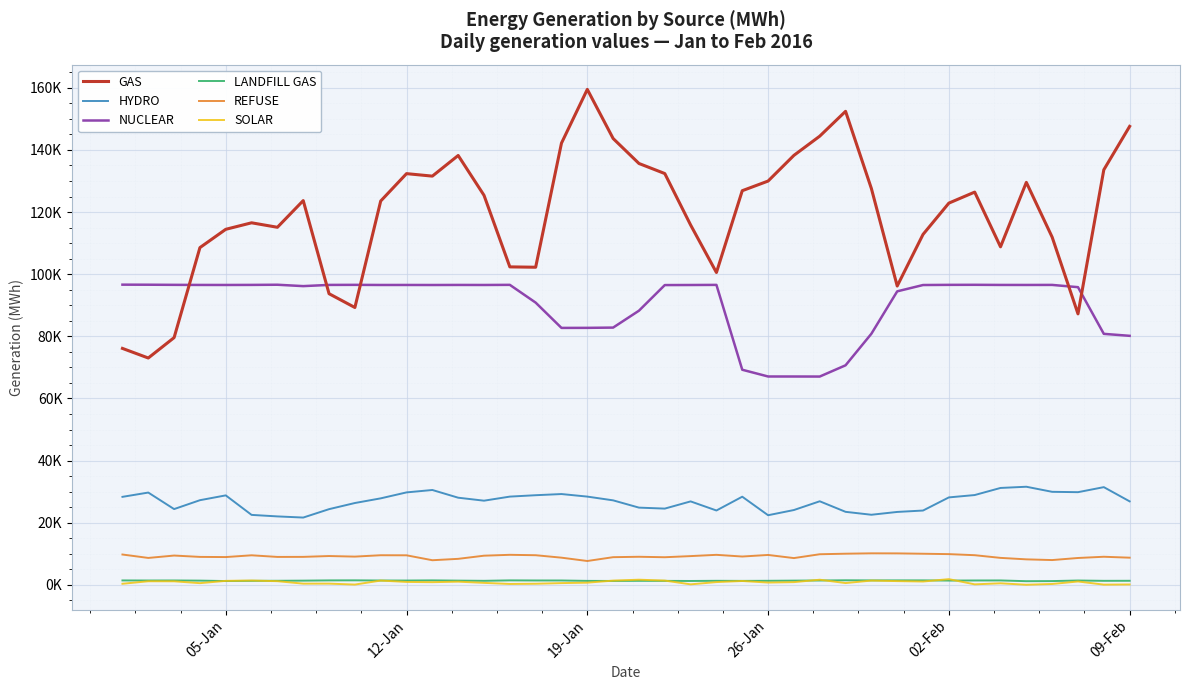

Does the chart display data point markers on the line(s)?

No